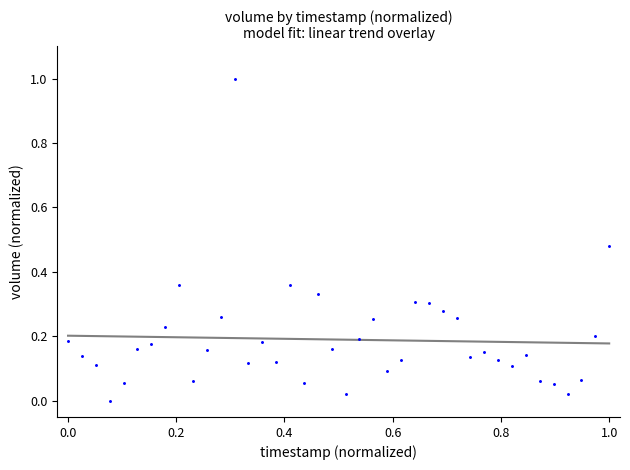

What is the range of Y values (max minus min)?

1.0